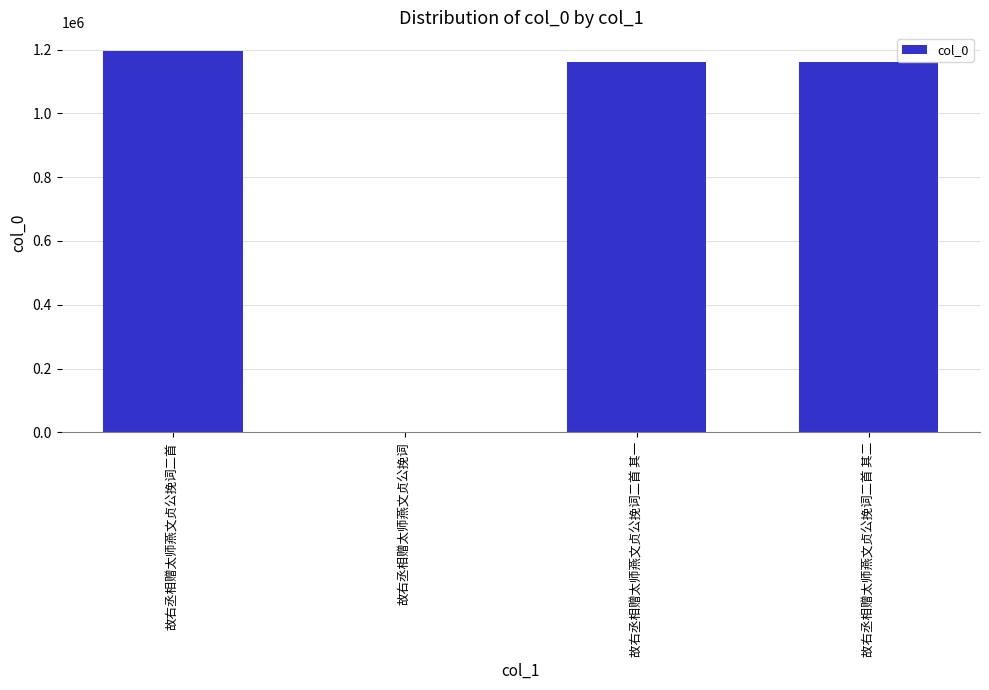

What is the maximum value shown in the chart?

1194139